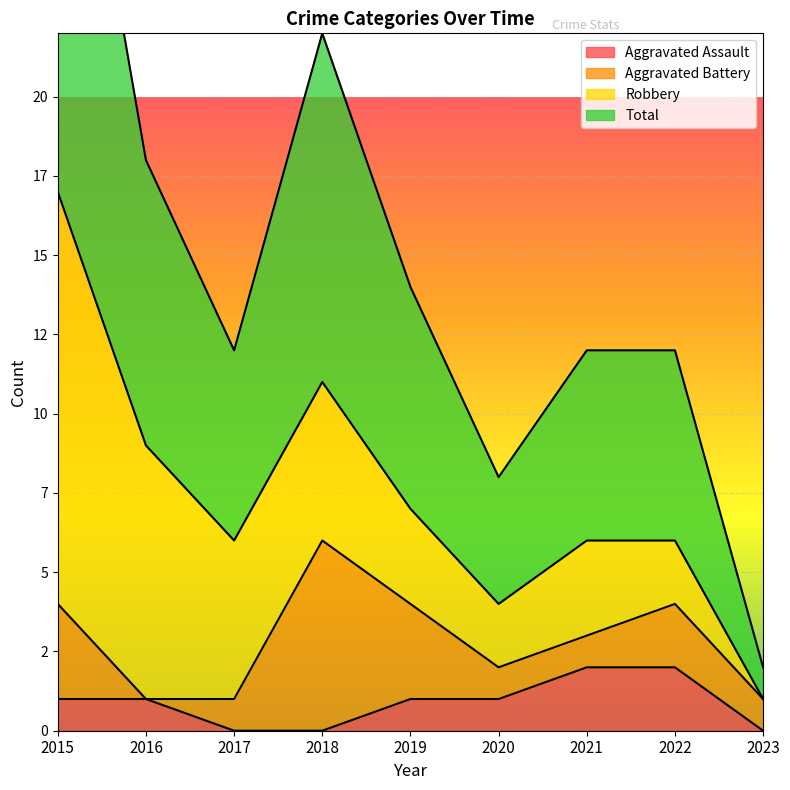

How many interior local peaks does the Total series have?

1